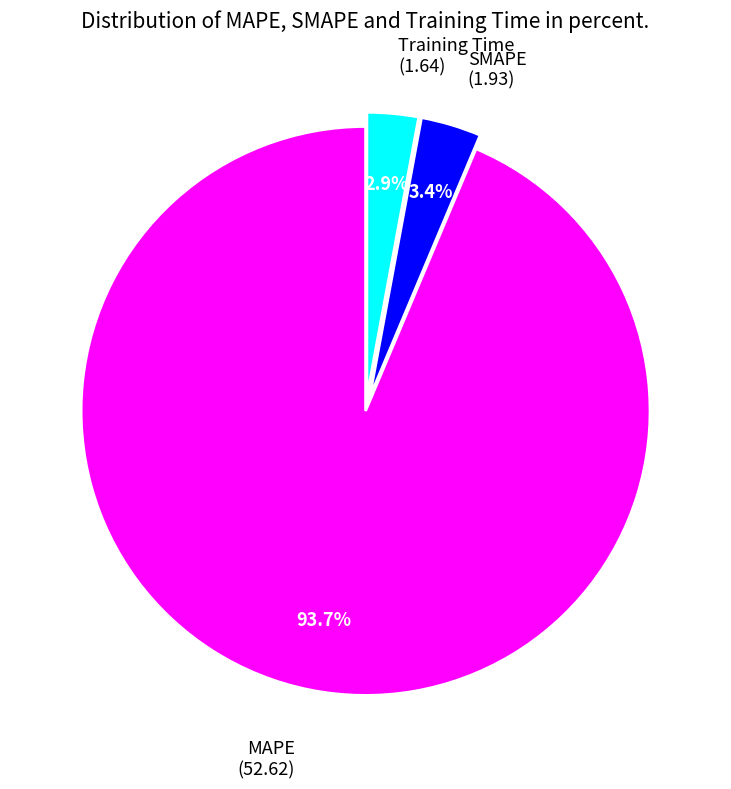

Does any single category account for the majority?

Yes